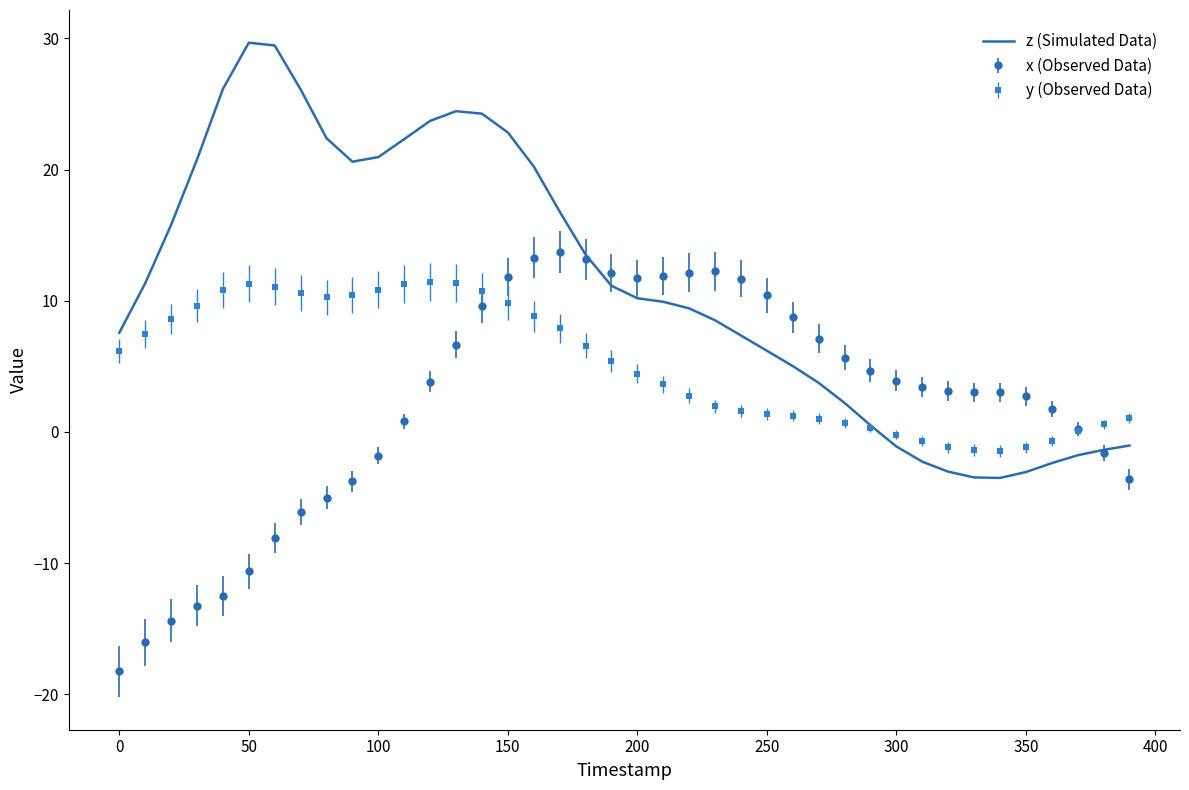

List the series in order of their overall mean, highest first.

z (Simulated Data), y (Observed Data), x (Observed Data)